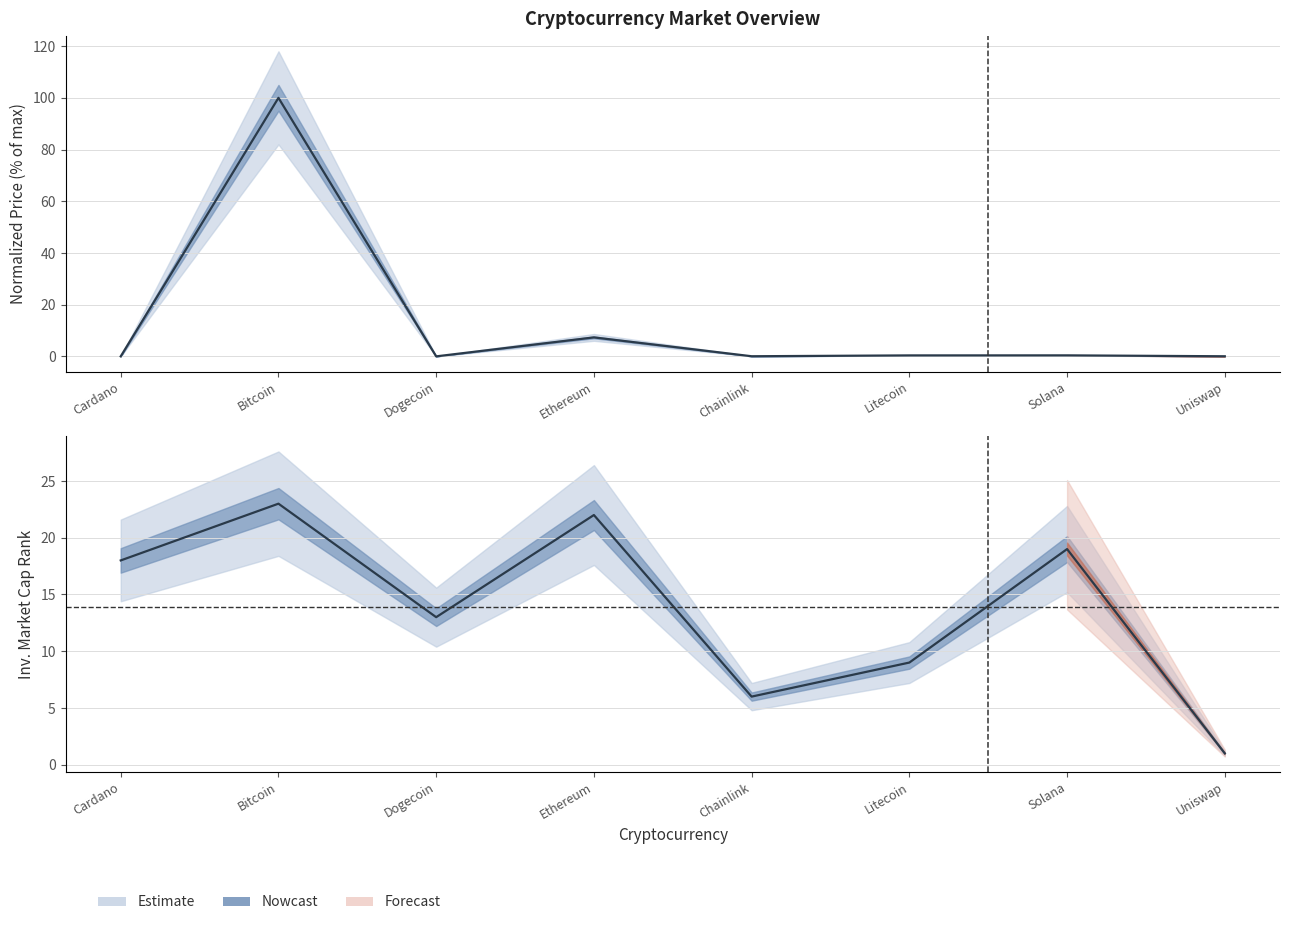

What is the total value across all series at Ethereum?

29.3